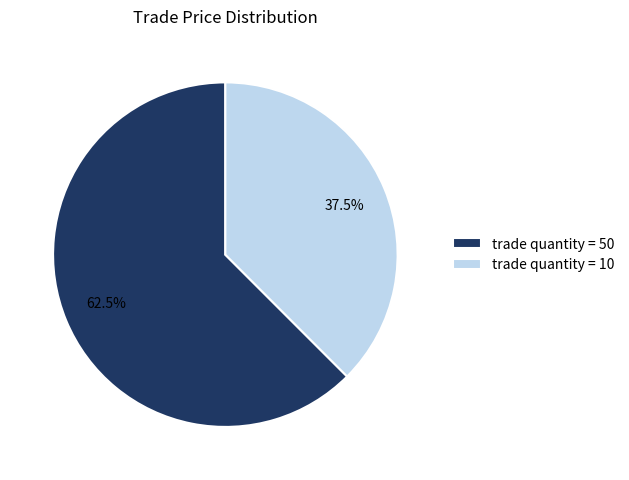

Is the sum of trade quantity = 10 and trade quantity = 50 greater than half?

Yes